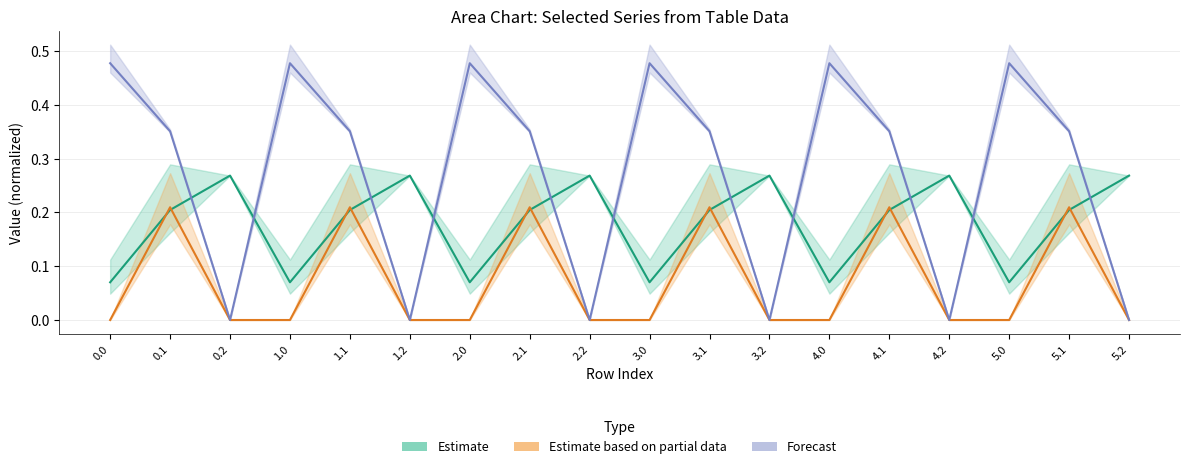

How many intersections are there between Estimate and Forecast?

11